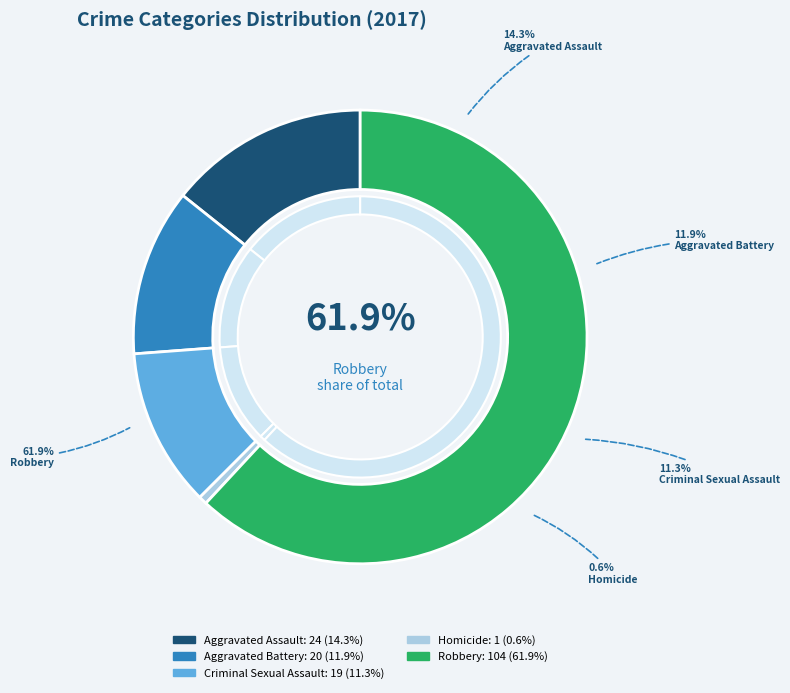

What is the total percentage of Aggravated Battery and Homicide?

12.5%